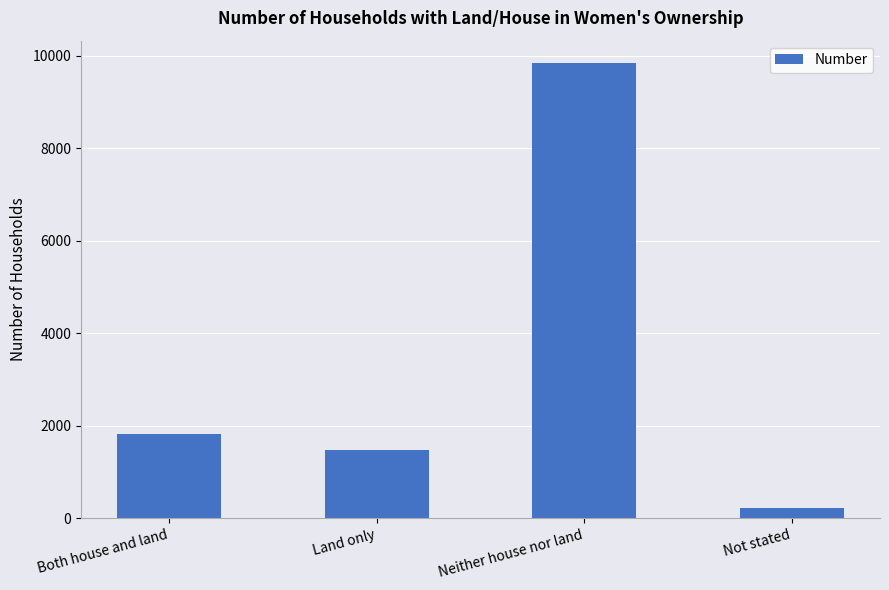

At which label is the value closest to 5030?

Both house and land